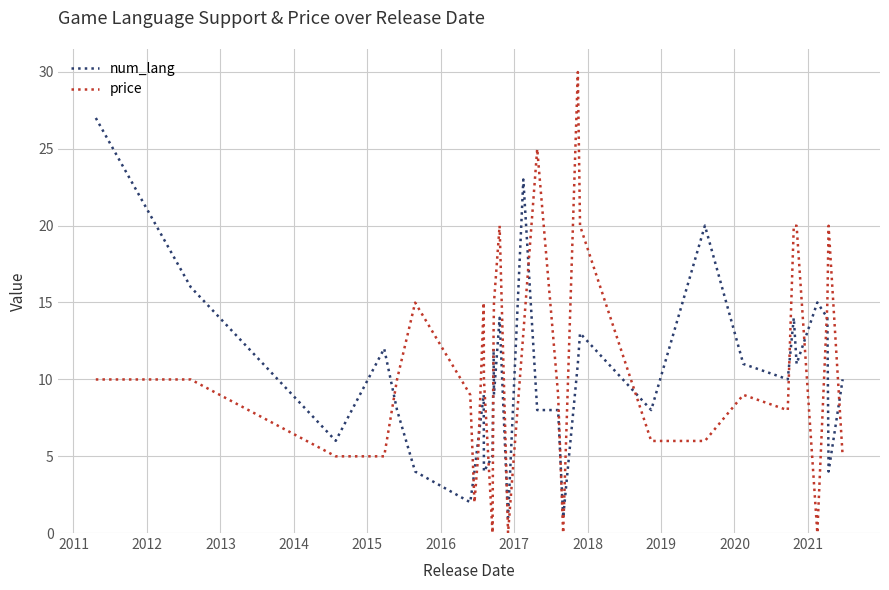

How many values in the num_lang series are below 10?

16